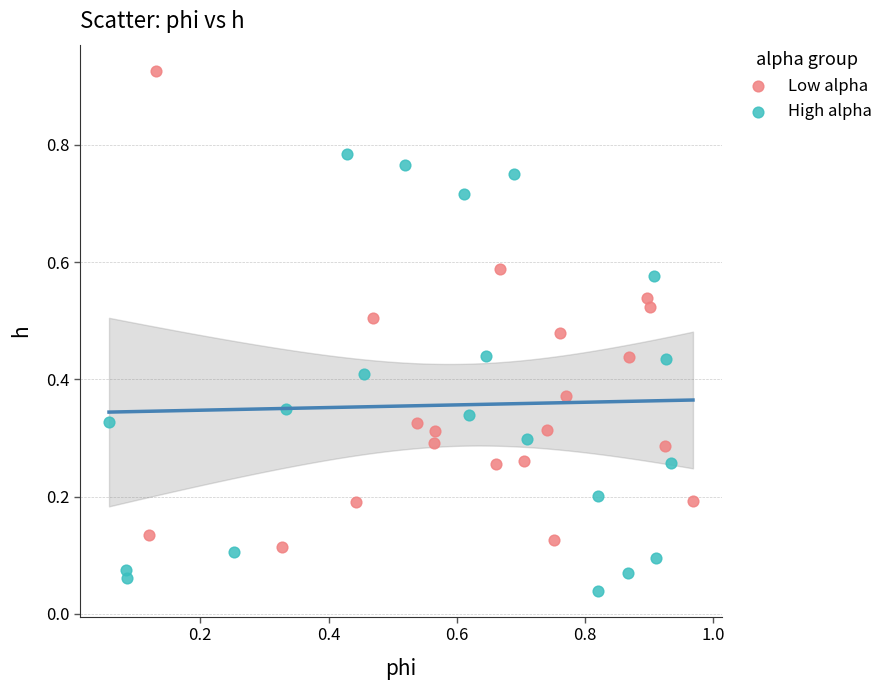

Which series reaches the maximum Y coordinate?

Low alpha